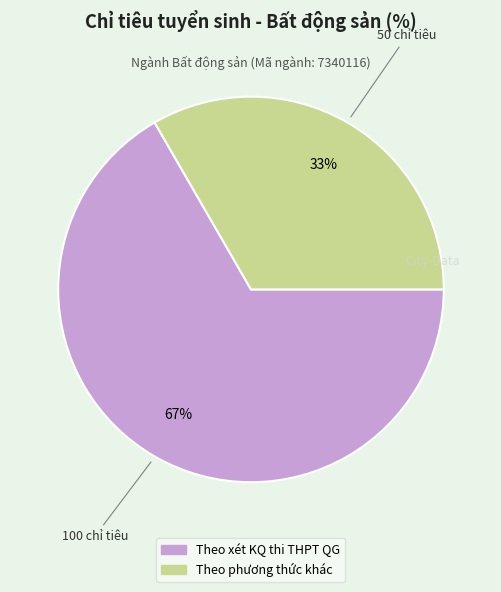

How many slices are in this pie chart?

2